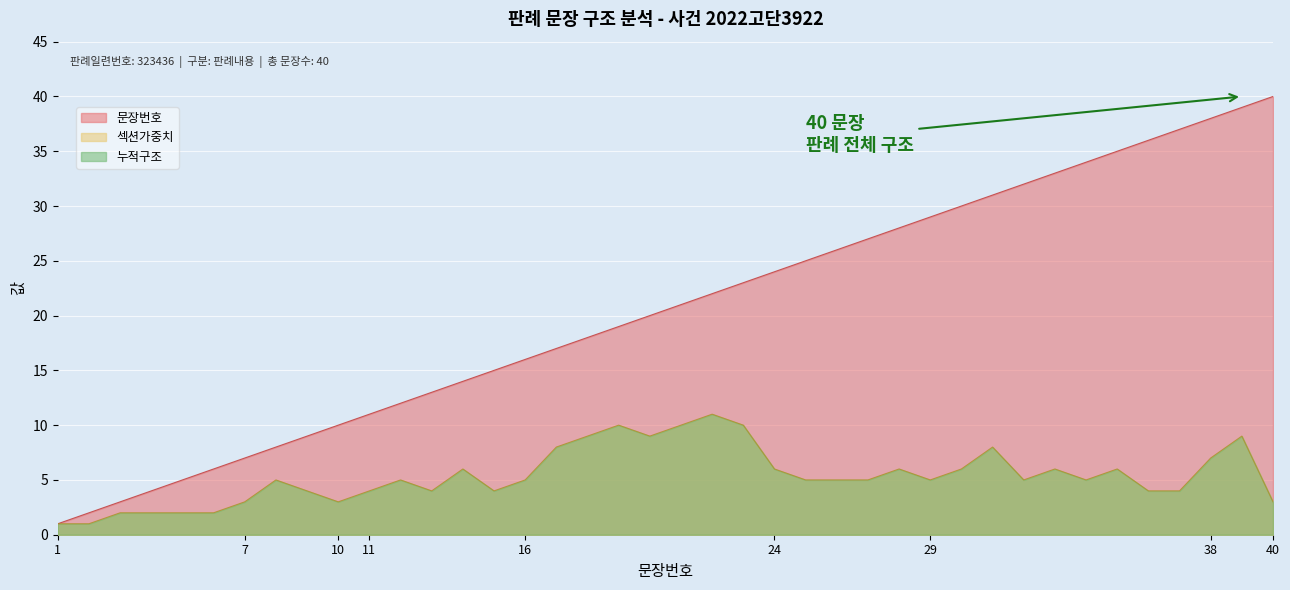

What is the smallest value displayed?

1